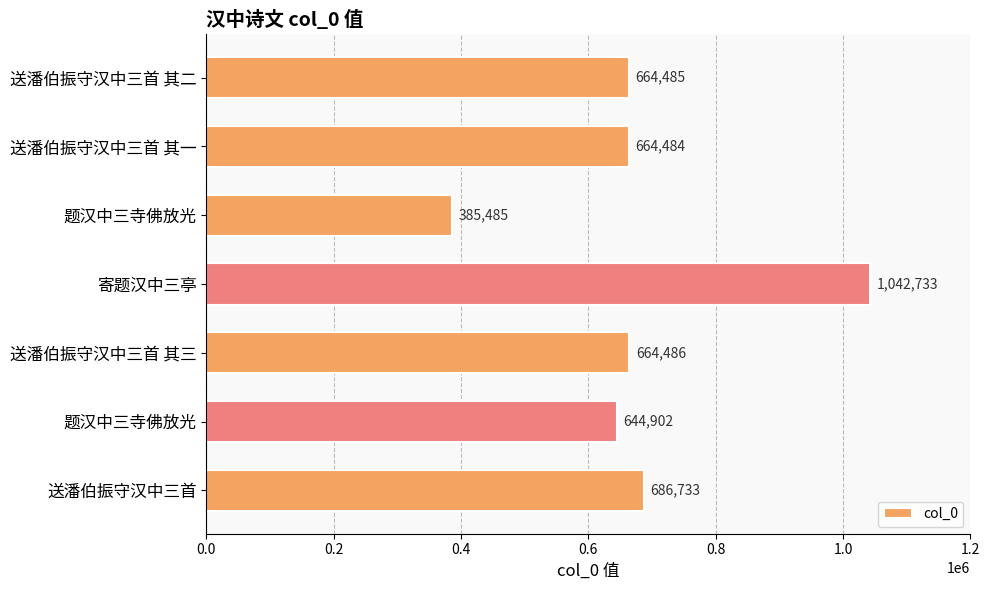

Are the bars horizontal?

Yes